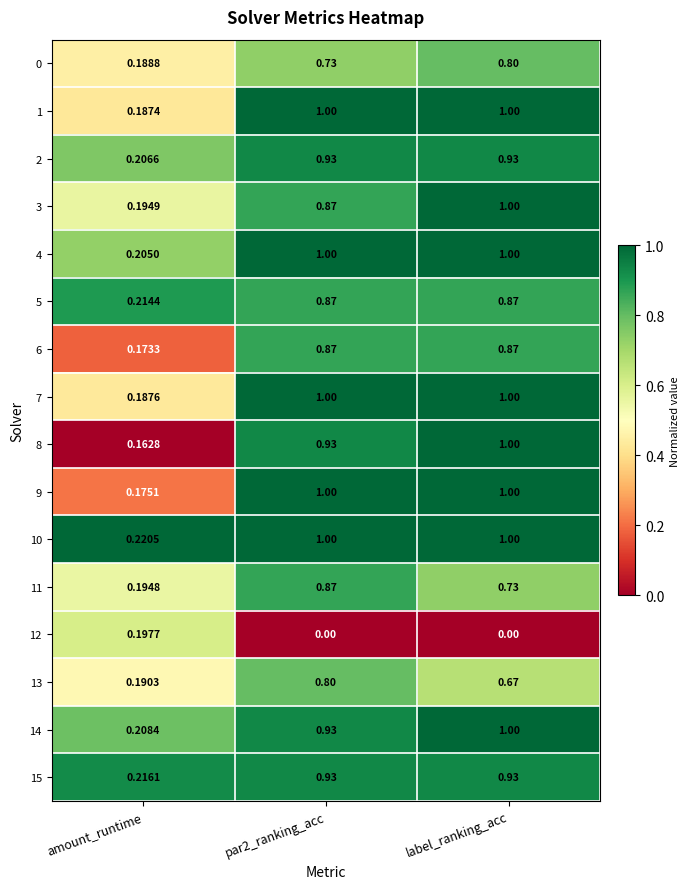

Which series has the largest range (max minus min)?

8